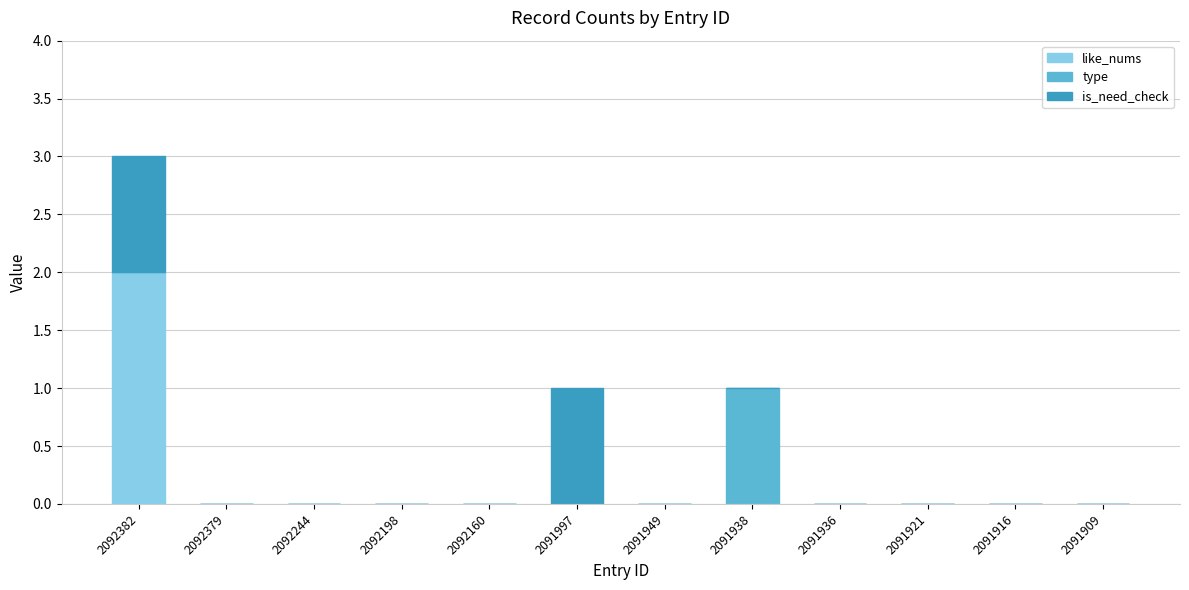

True or false: like_nums has a value of 1 at 2092160.

False